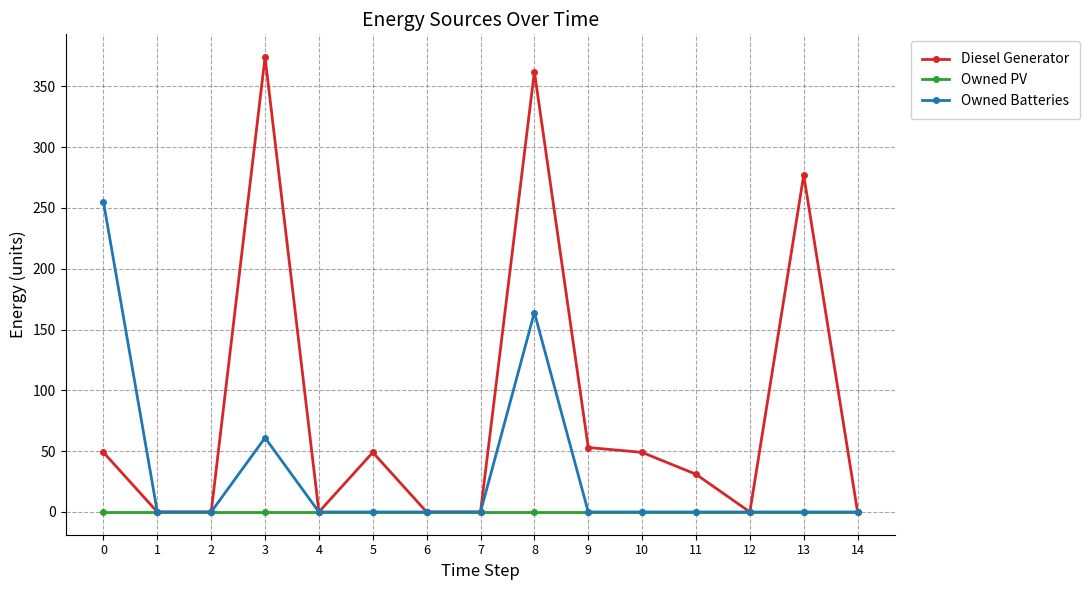

List the series in order of their peak value, lowest first.

Owned PV, Owned Batteries, Diesel Generator